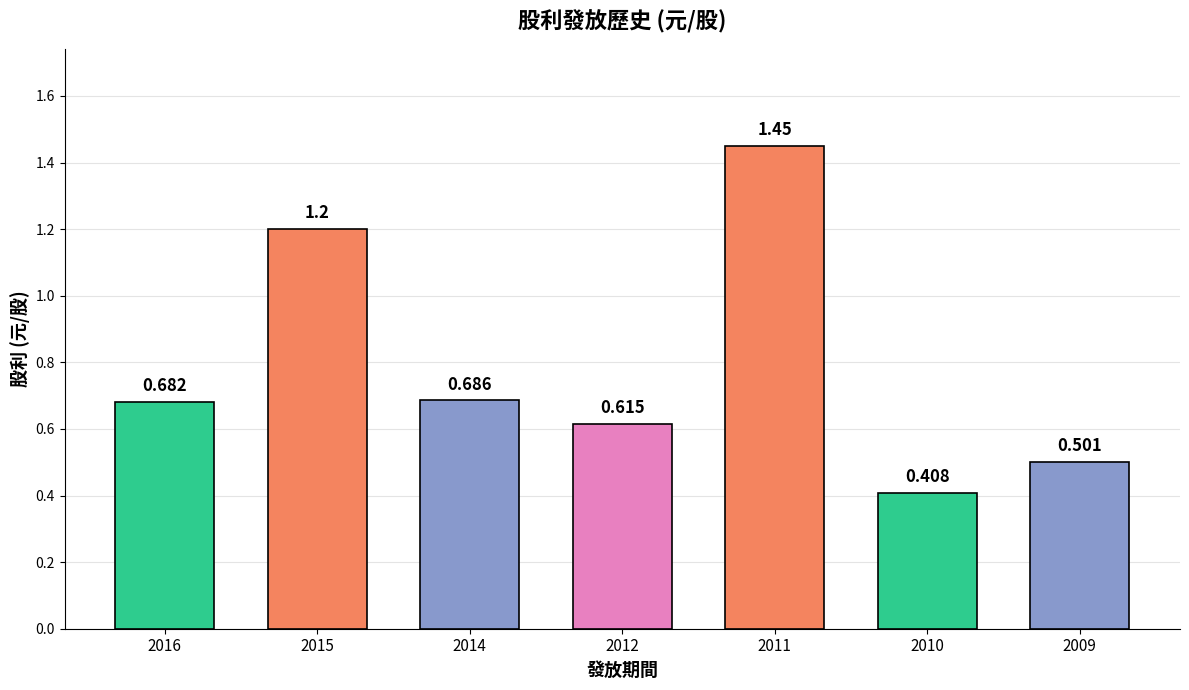

Are the bars grouped side by side (vs. stacked)?

No